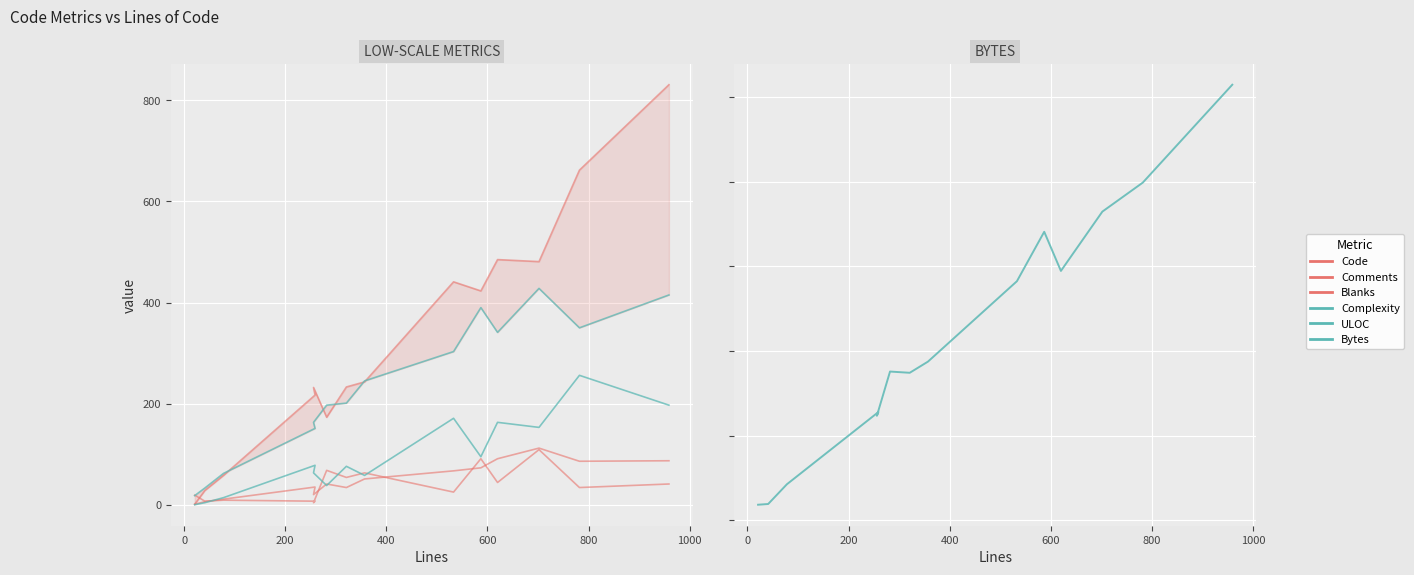

What are all the series names shown in the legend?

Code, Comments, Blanks, Complexity, ULOC, Bytes